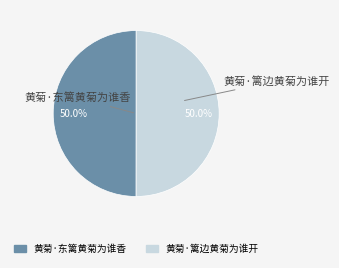

Approximately how many times larger is the value at 黄菊·东篱黄菊为谁香 compared to 黄菊·篱边黄菊为谁开?

1.0